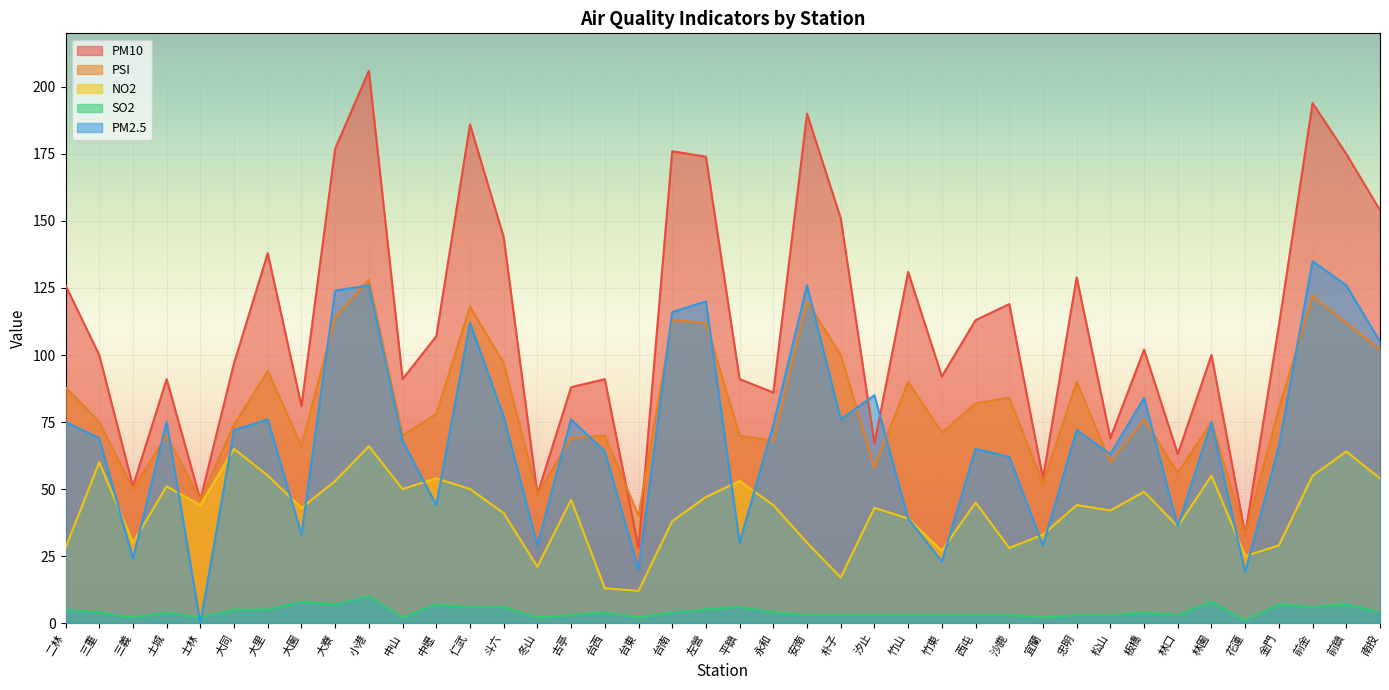

At which category does PM2.5 reach its first local peak?

土城